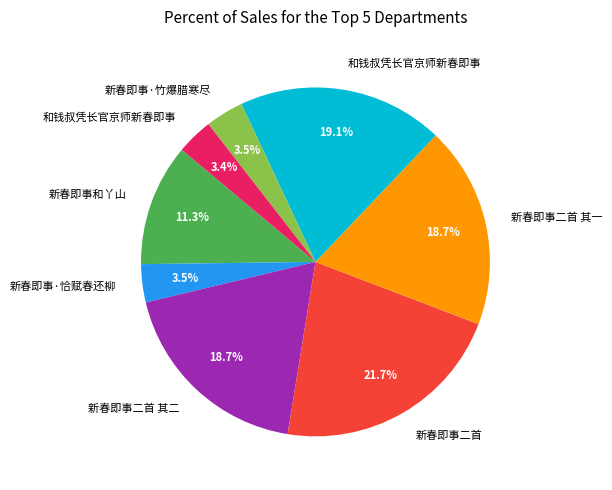

Is there any slice that represents more than half of the pie?

No